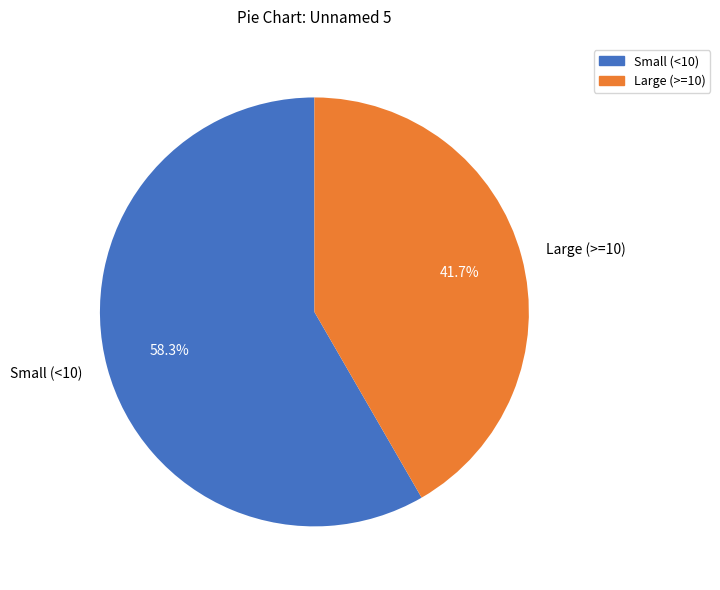

Count the number of slices in the pie.

2